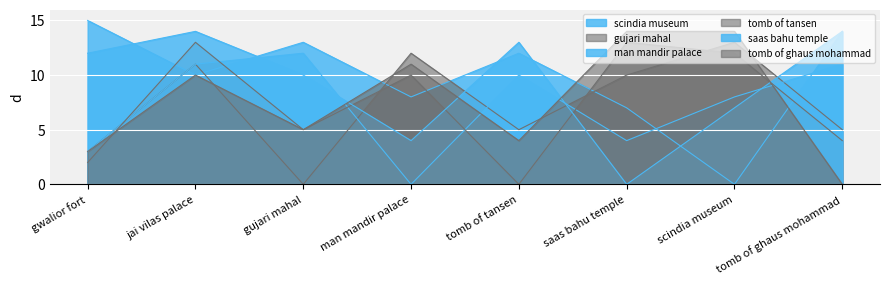

At which category is the sum across all series the highest?

jai vilas palace